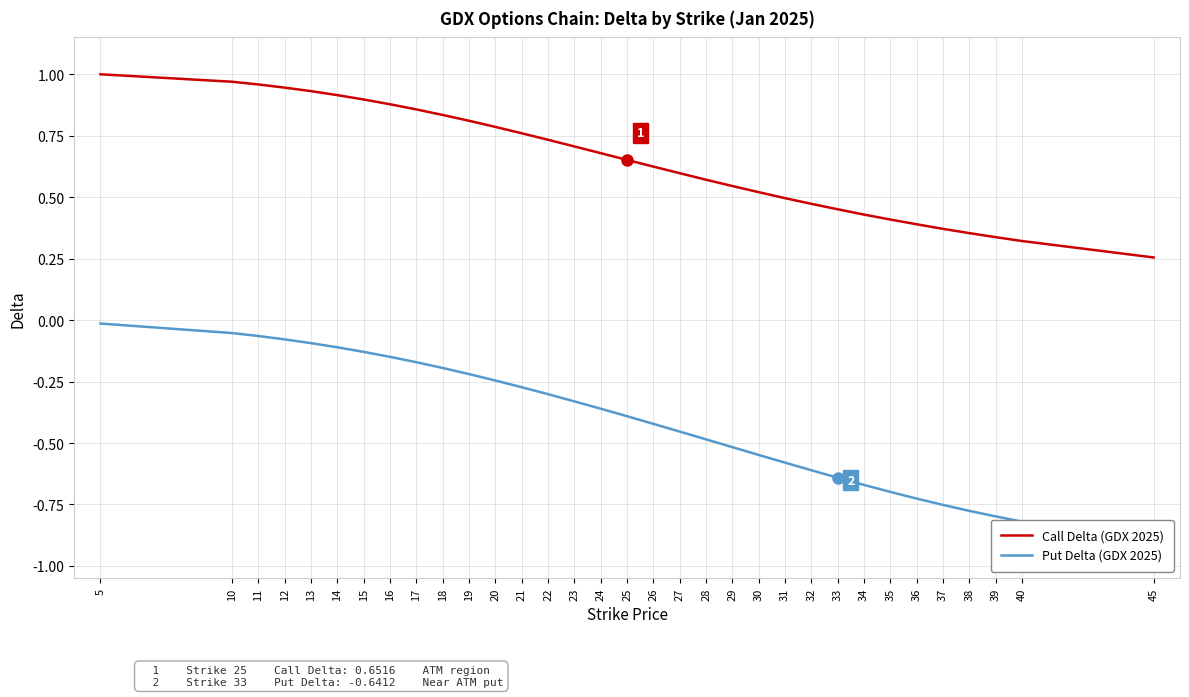

List the series in order of their peak value, highest first.

Call Delta (GDX 2025), Put Delta (GDX 2025)